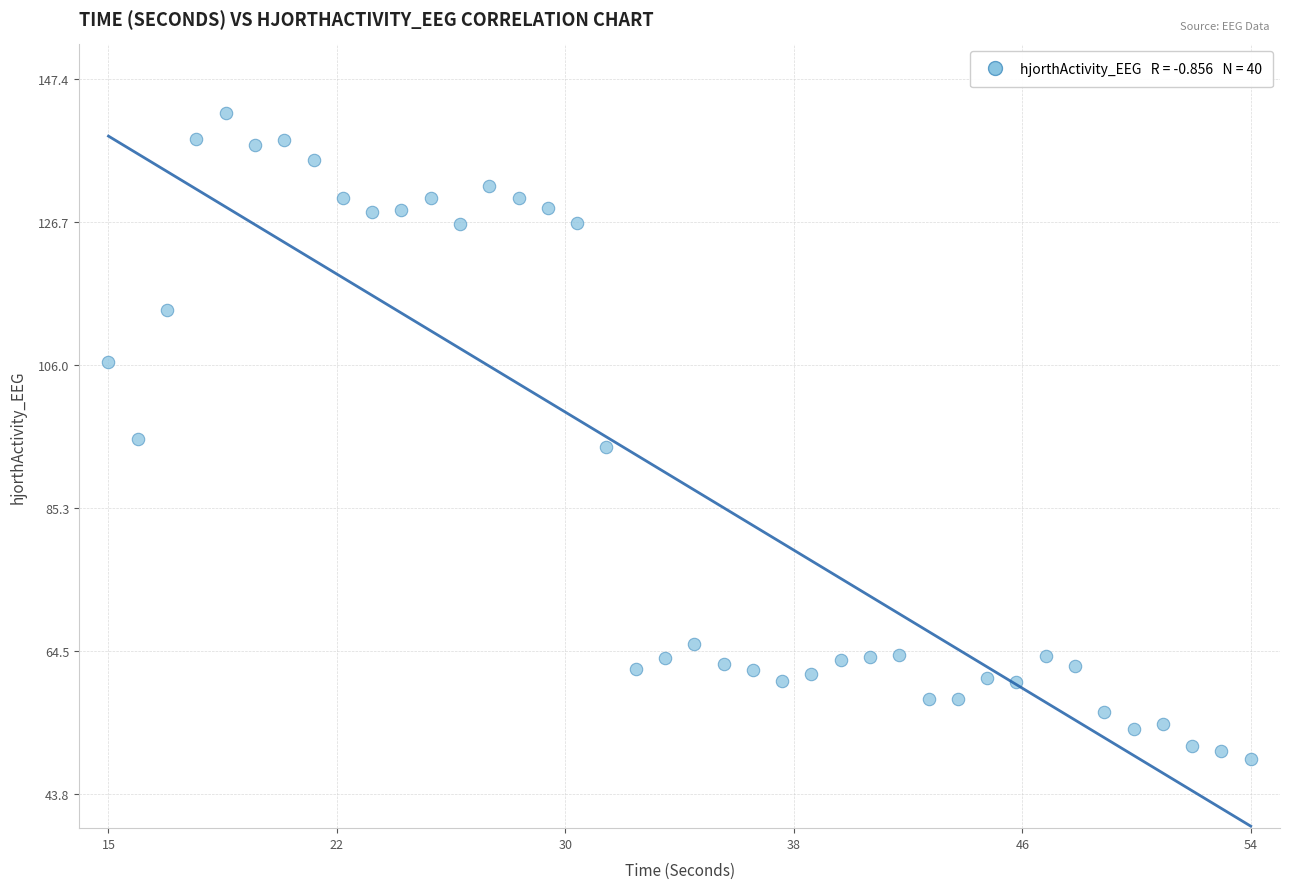

What is the range of Y values (max minus min)?

93.6